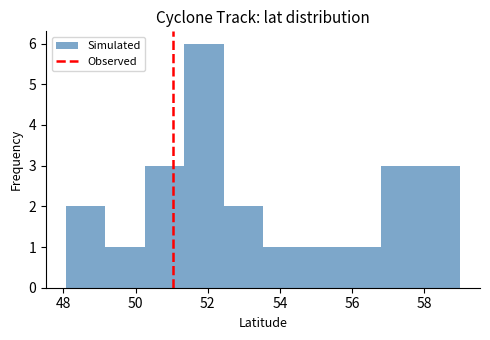

Reading left to right, transcribe this chart: for each bar, give the range it covers on the x-axis and its height. Neither the bar edges nor the heights are printed on the chart, so give them approximately, as read against the axes.

48.0 to 49.2: 2
49.2 to 50.2: 1
50.2 to 51.4: 3
51.4 to 52.4: 6
52.4 to 53.6: 2
53.6 to 54.6: 1
54.6 to 55.8: 1
55.8 to 56.8: 1
56.8 to 58.0: 3
58.0 to 59.0: 3